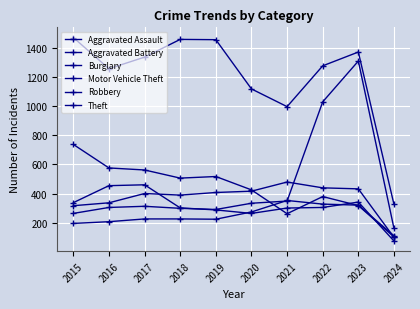

What is the highest value of the Theft series?

1474